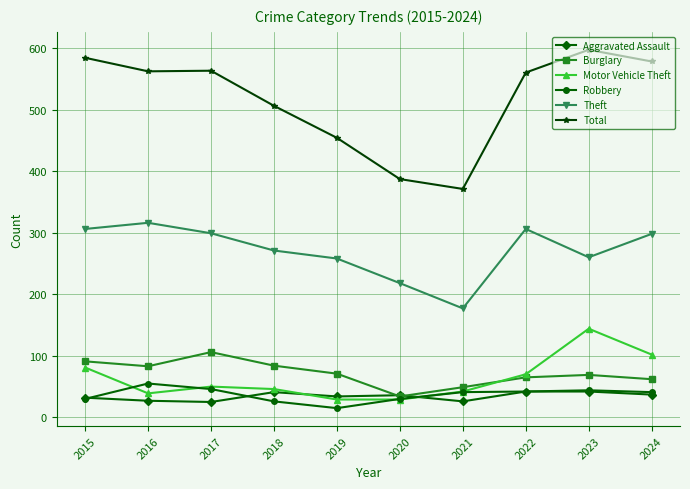

What is the difference between the Motor Vehicle Theft values at 2022 and 2016?

31